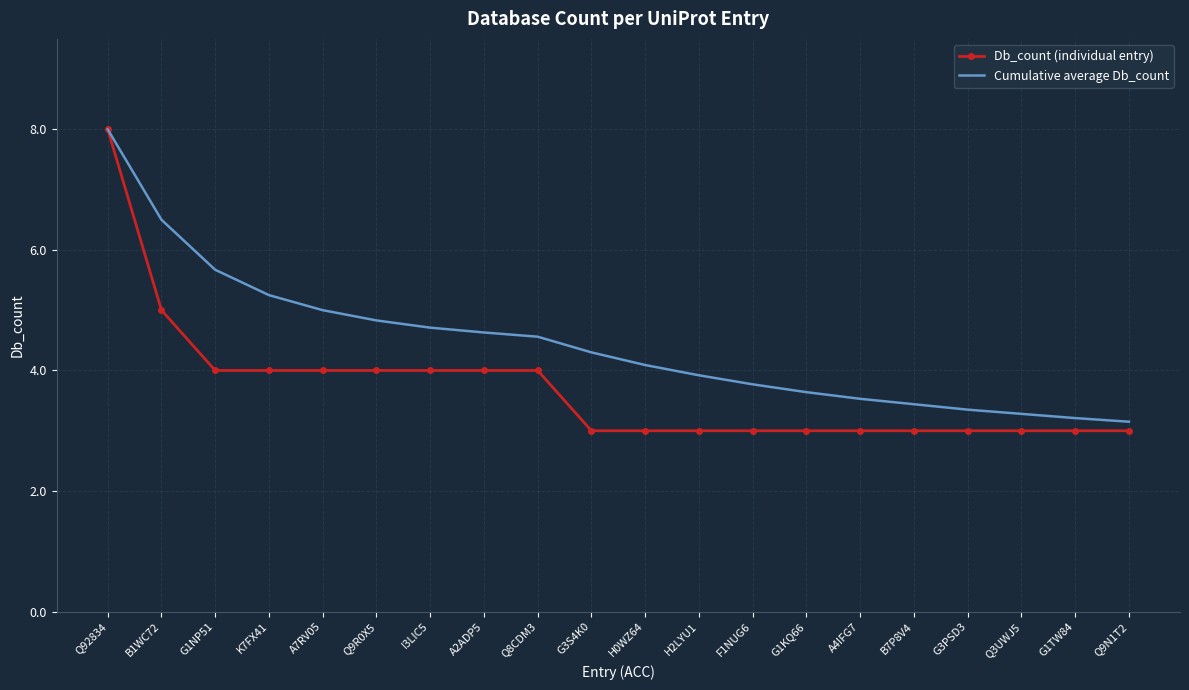

What is the difference between the highest and lowest values at Q8CDM3?

0.6